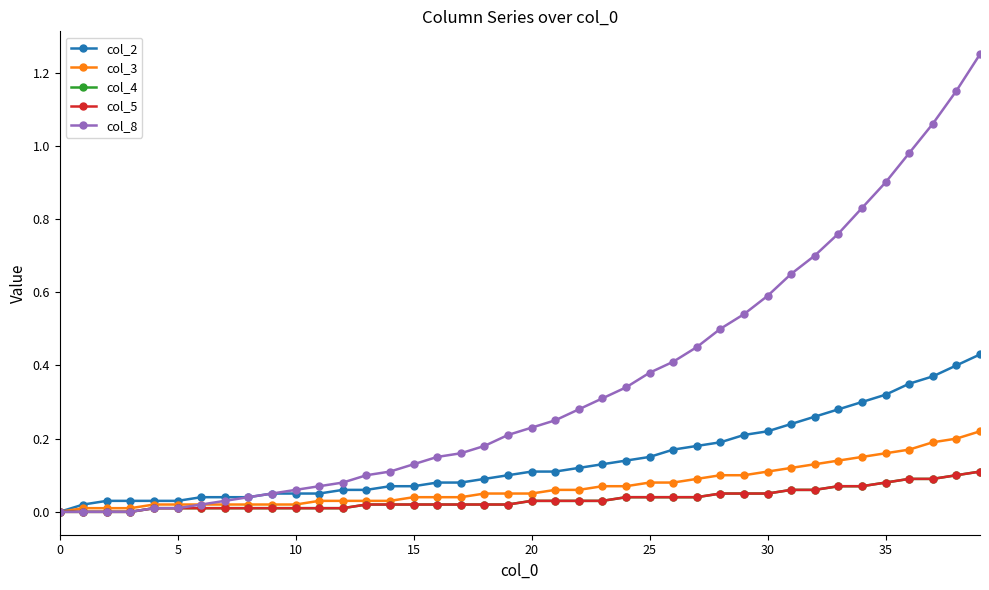

Does the chart have visible grid lines?

No